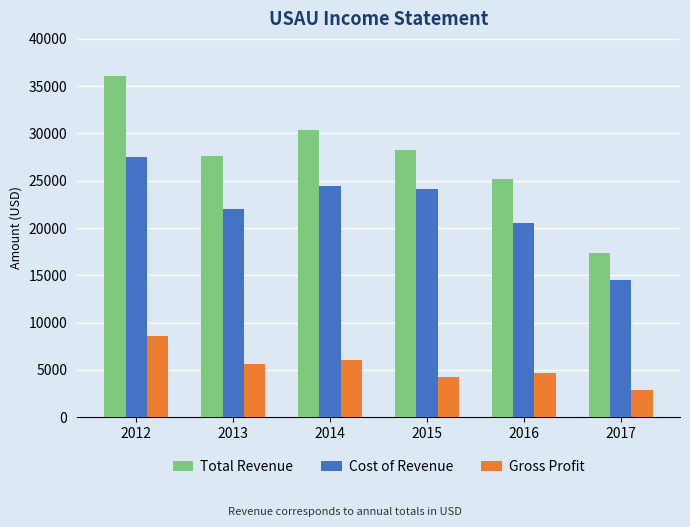

The value of Cost of Revenue at 2012 is 27500. True or false?

True